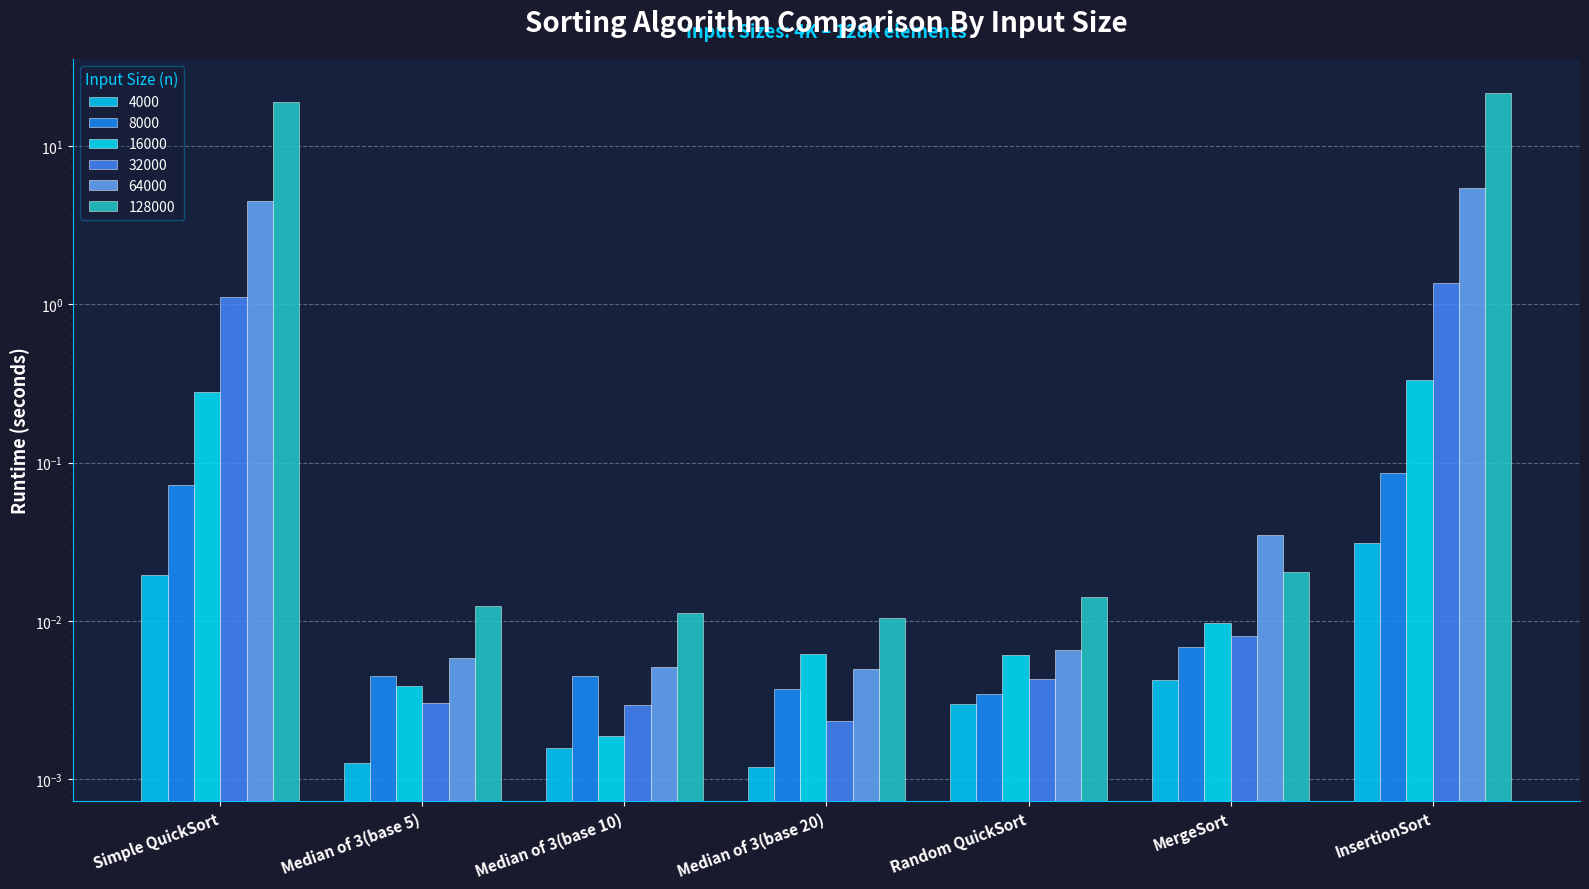

At which label is 128000 closest to 10?

Simple QuickSort